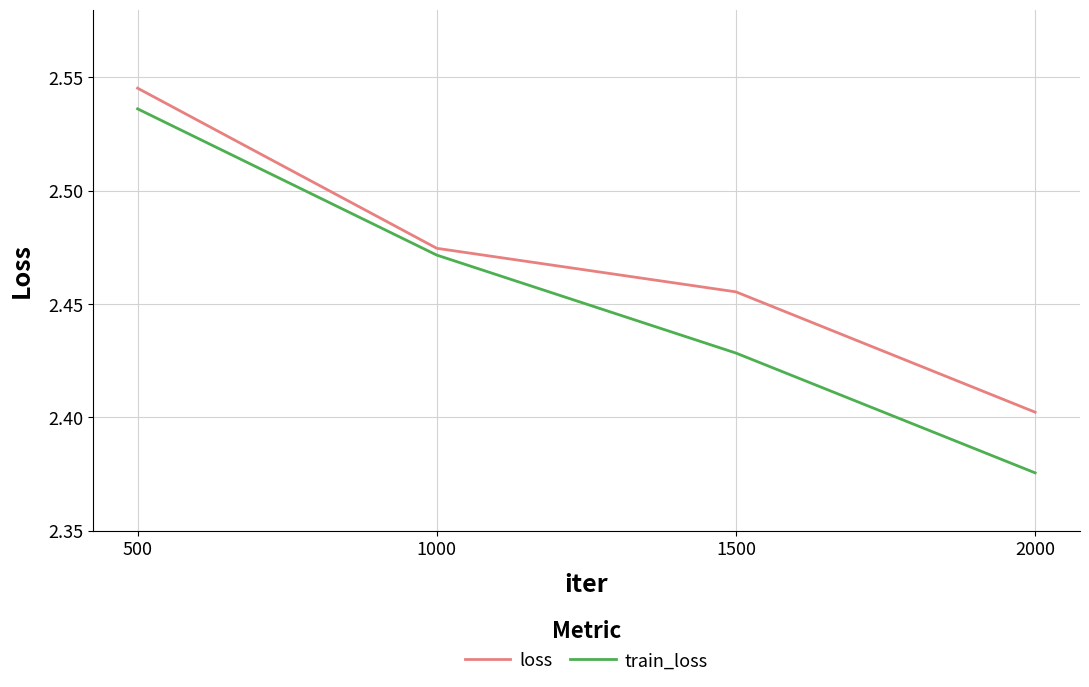

What is the sum of all loss values?

9.9